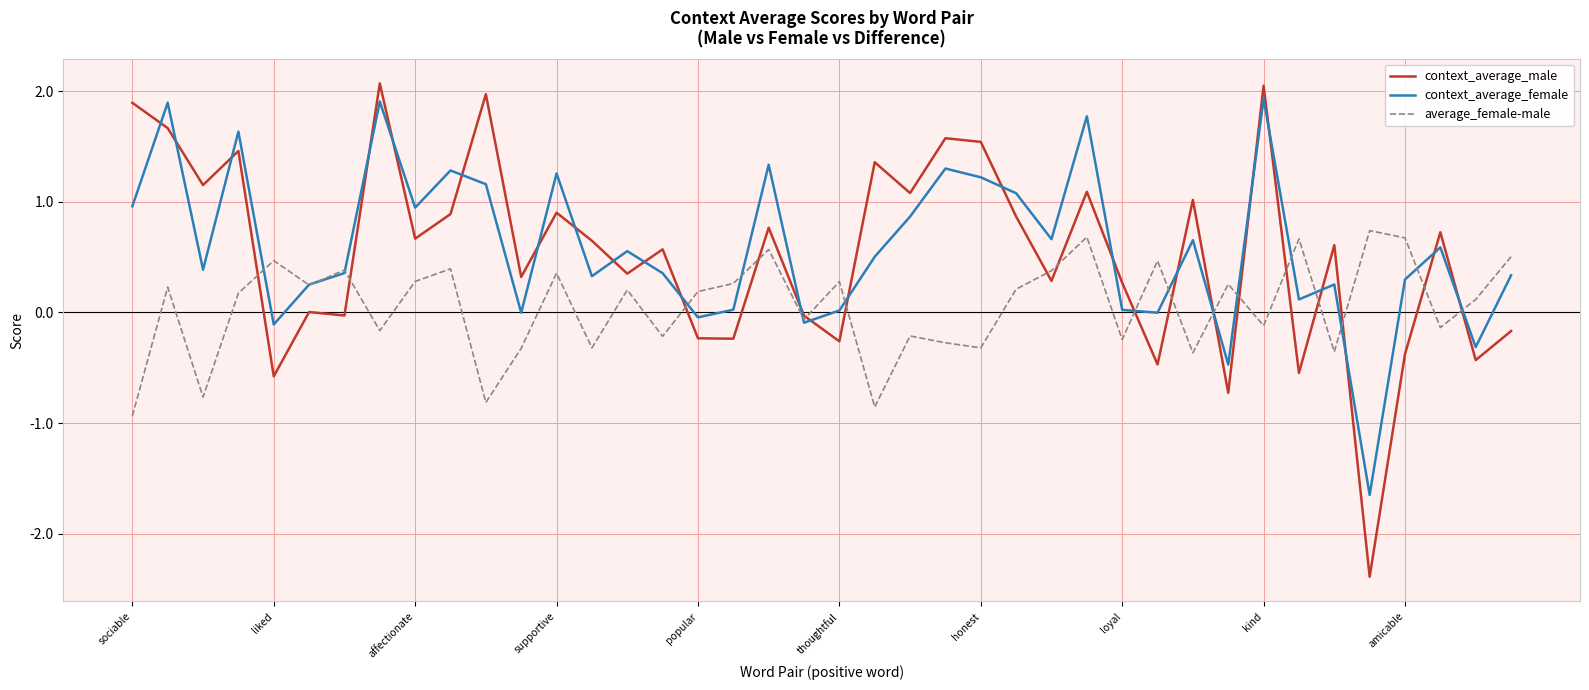

What is the minimum value for context_average_male?

-2.4